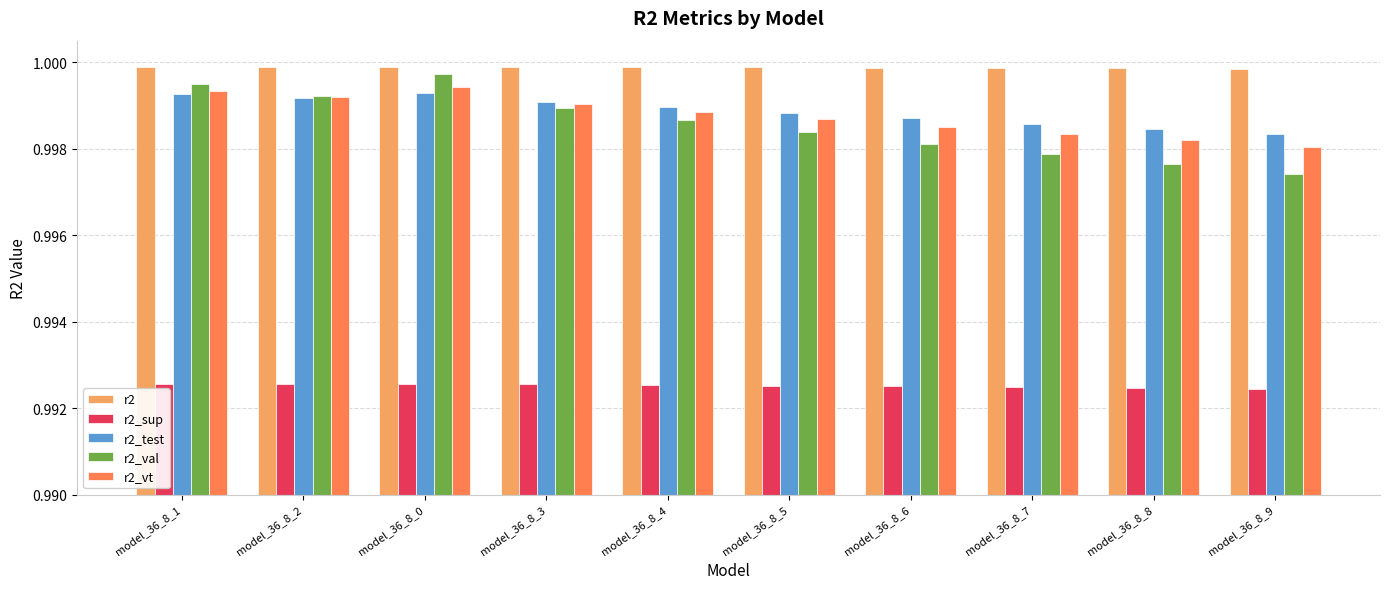

Is the value of r2_sup at model_36_8_1 greater than the value of r2_val at model_36_8_4?

No